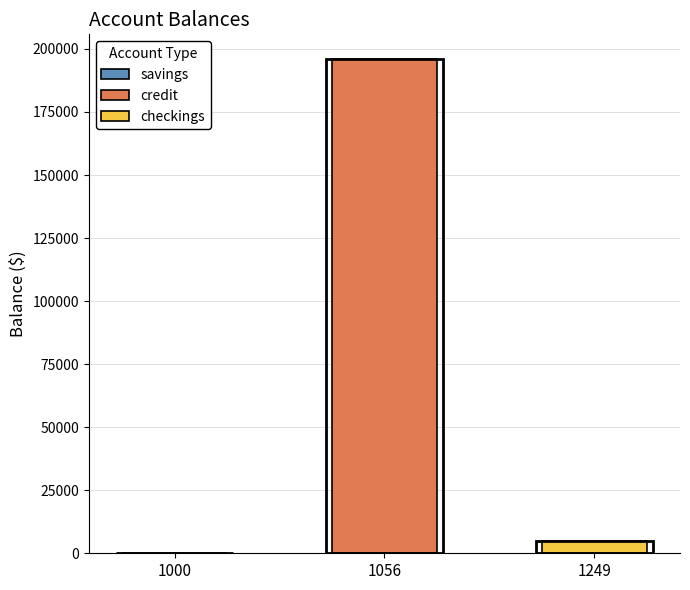

Reading right to left, list all the values displayed in this chart.

4900.0	196000.0	194.0